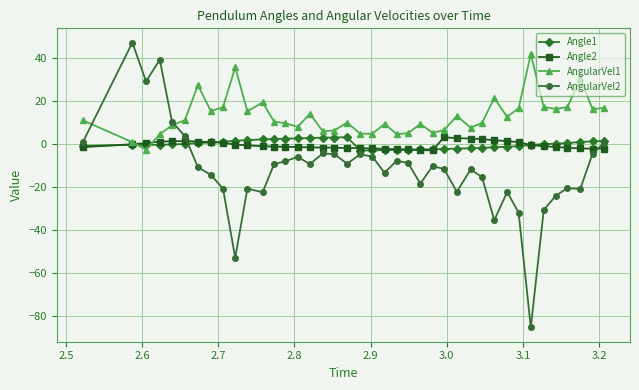

Does the chart display data point markers on the line(s)?

Yes